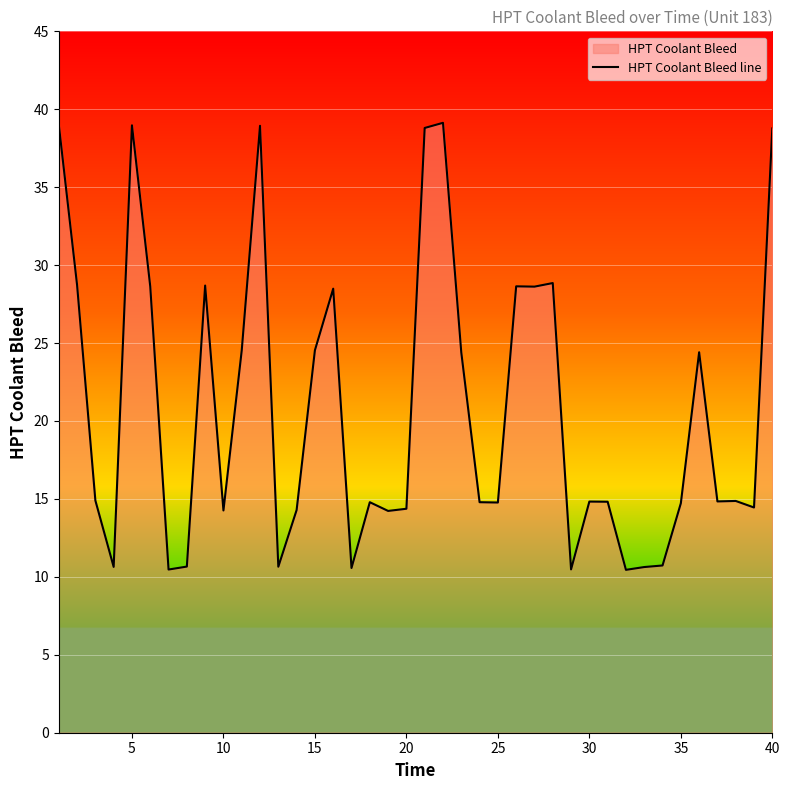

How many data points does each series have?

40